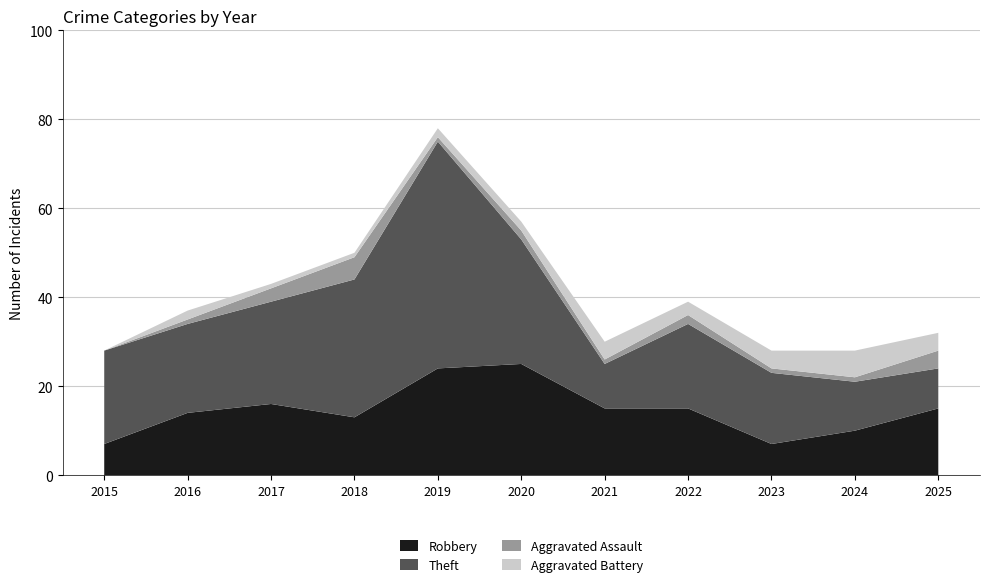

Reading left to right, what are all the values shown in this chart?

Robbery: 2015=7	2016=14	2017=16	2018=13	2019=24	2020=25	2021=15	2022=15	2023=7	2024=10	2025=15
Theft: 2015=21	2016=20	2017=23	2018=31	2019=51	2020=28	2021=10	2022=19	2023=16	2024=11	2025=9
Aggravated Assault: 2015=0	2016=1	2017=3	2018=5	2019=1	2020=2	2021=1	2022=2	2023=1	2024=1	2025=4
Aggravated Battery: 2015=0	2016=2	2017=1	2018=1	2019=2	2020=2	2021=4	2022=3	2023=4	2024=6	2025=4